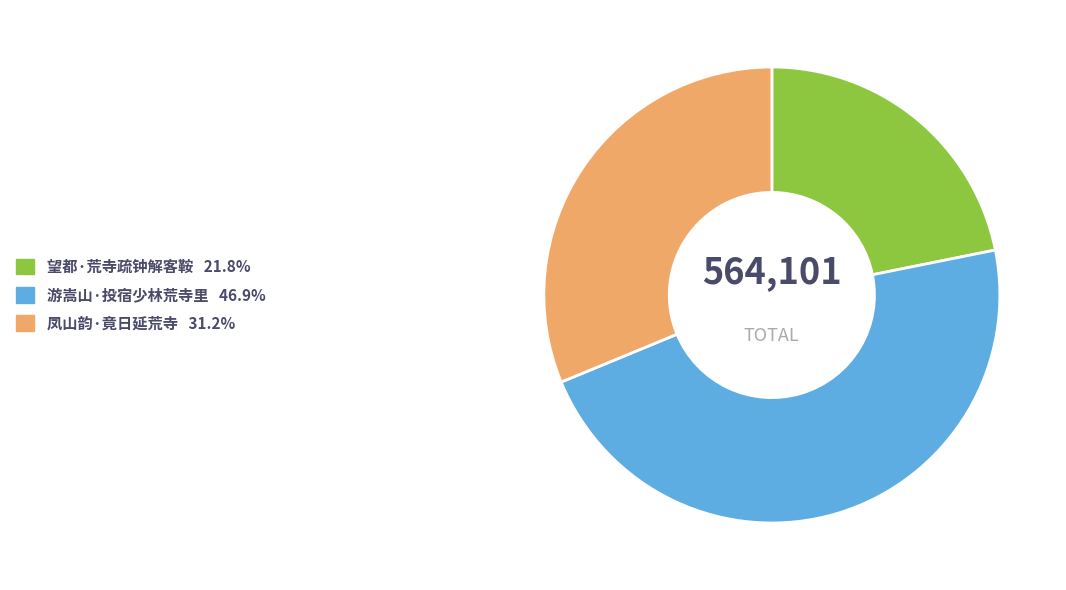

The 游嵩山·投宿少林荒寺里 slice represents 60% of the pie. True or false?

False